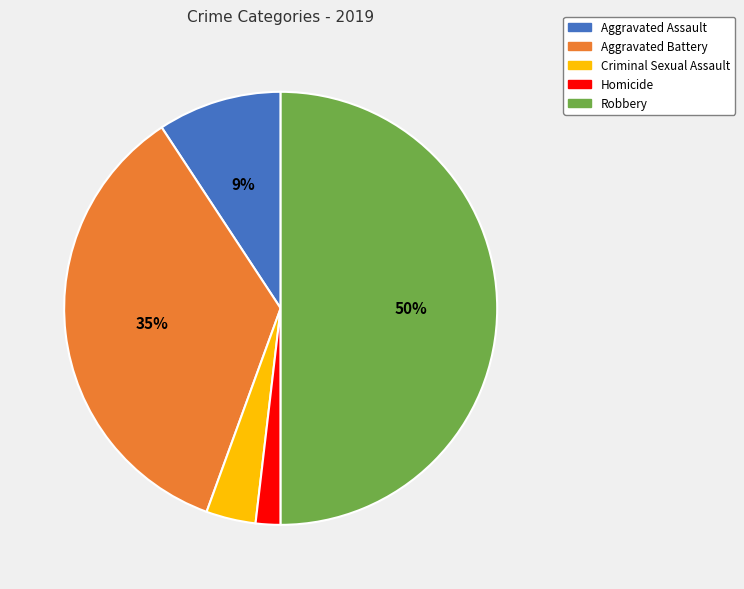

To the nearest percent, what is the average slice percentage?

20%